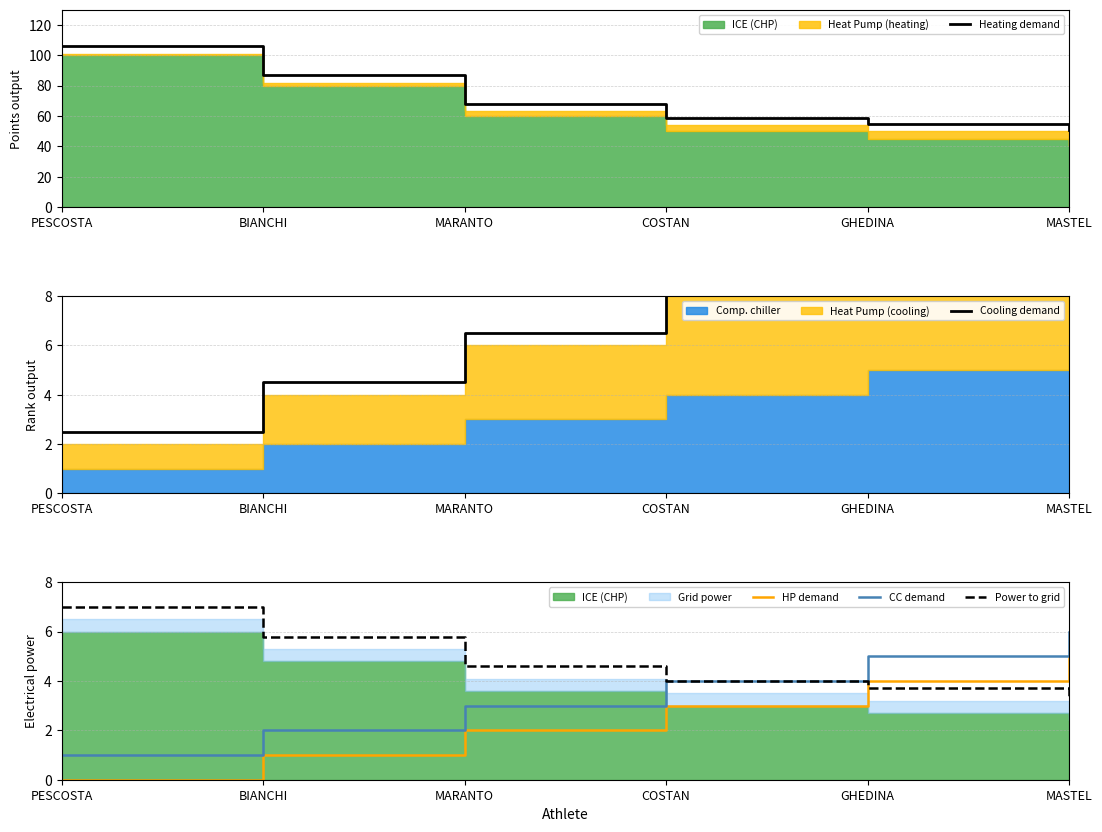

Which series has the widest spread of values?

Heating demand